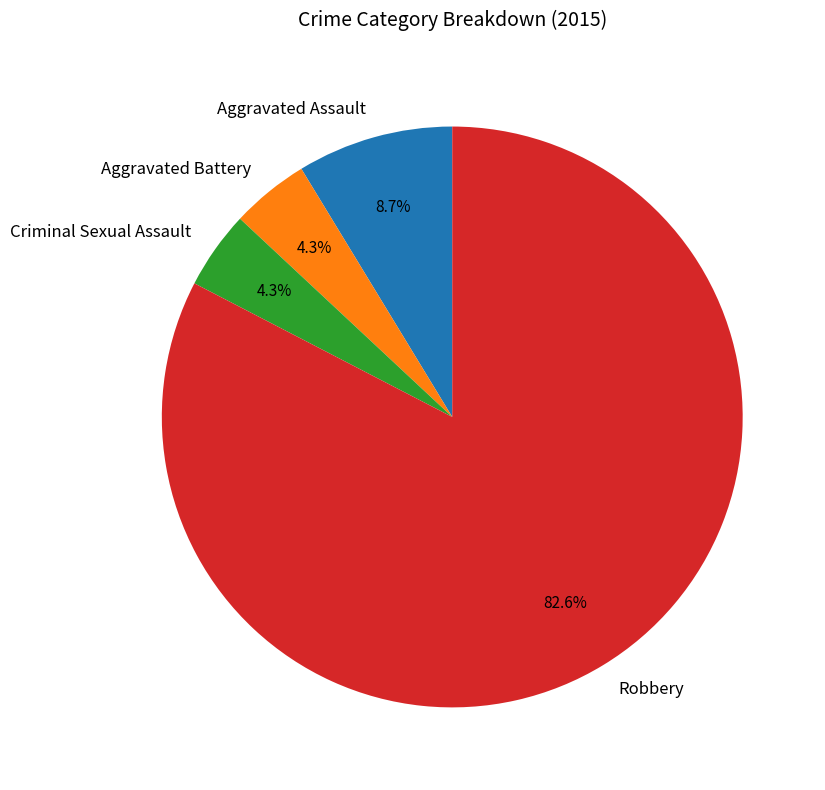

Do Criminal Sexual Assault and Aggravated Assault together represent more than half of the pie?

No